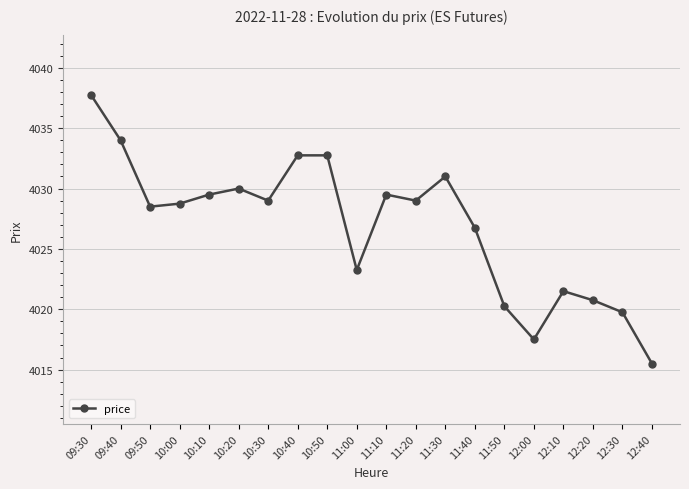

The value at 11:00 is 4023.2. True or false?

True